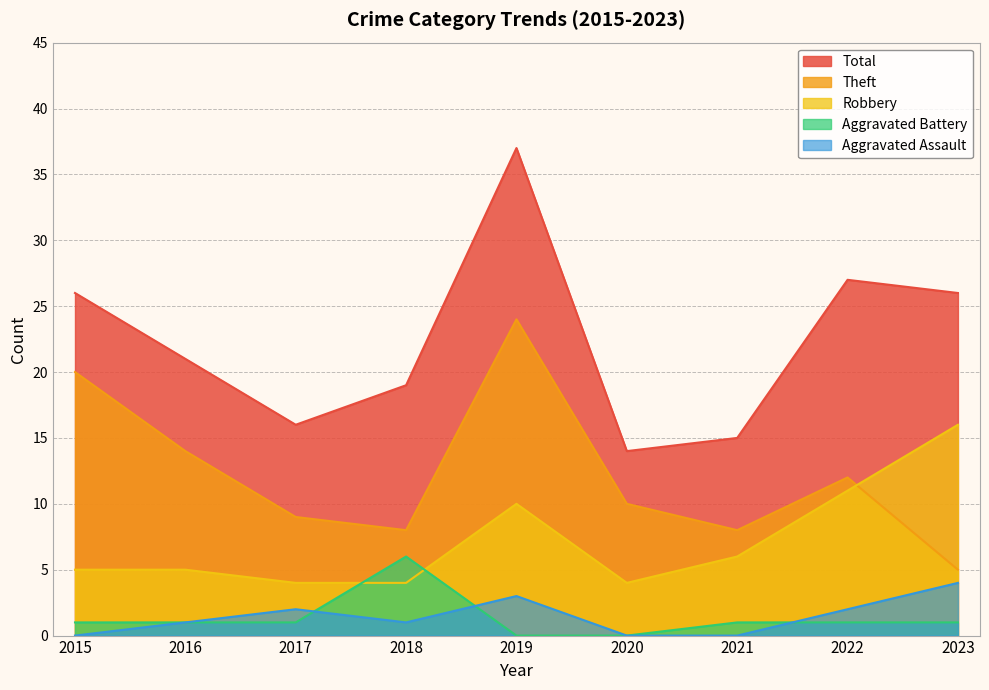

Reading left to right, transcribe all the data shown in this chart.

Aggravated Assault: 2015=0	2016=1	2017=2	2018=1	2019=3	2020=0	2021=0	2022=2	2023=4
Aggravated Battery: 2015=1	2016=1	2017=1	2018=6	2019=0	2020=0	2021=1	2022=1	2023=1
Robbery: 2015=5	2016=5	2017=4	2018=4	2019=10	2020=4	2021=6	2022=11	2023=16
Theft: 2015=20	2016=14	2017=9	2018=8	2019=24	2020=10	2021=8	2022=12	2023=5
Total: 2015=26	2016=21	2017=16	2018=19	2019=37	2020=14	2021=15	2022=27	2023=26